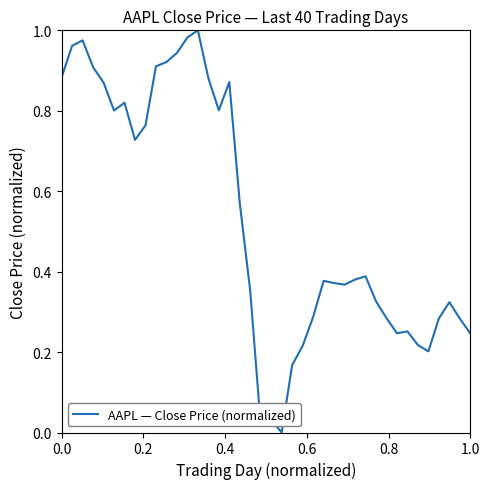

How many lines are shown in the chart?

1